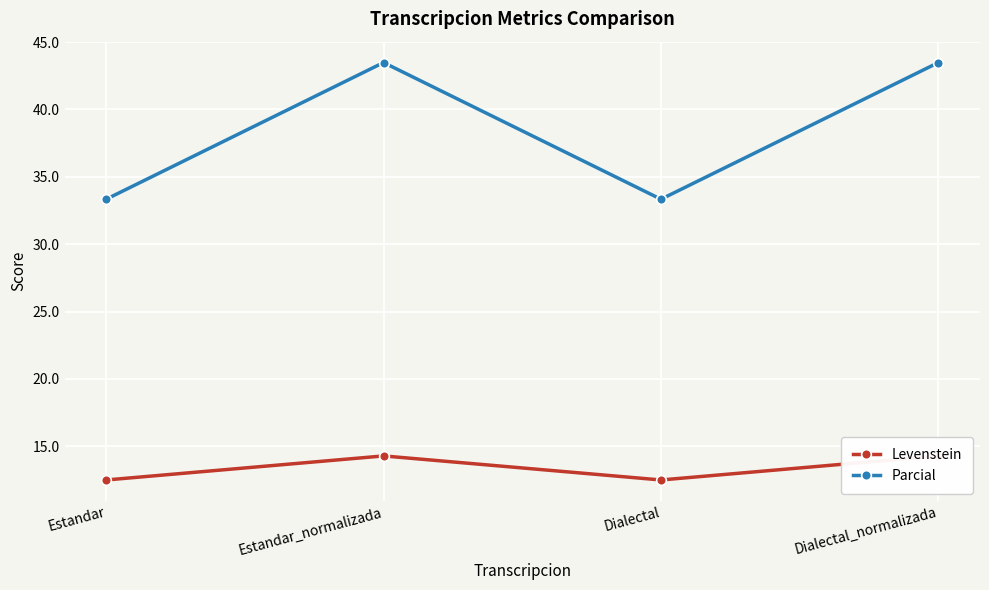

Which label corresponds to the largest value in the chart?

Estandar_normalizada